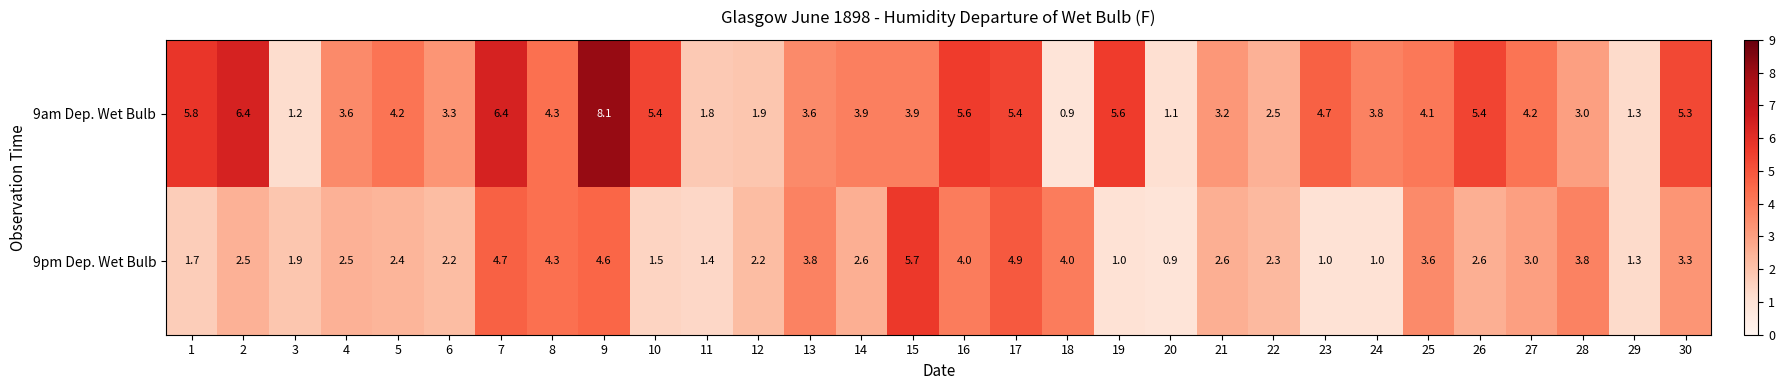

List the series in order of their peak value, highest first.

9am Dep. Wet Bulb, 9pm Dep. Wet Bulb